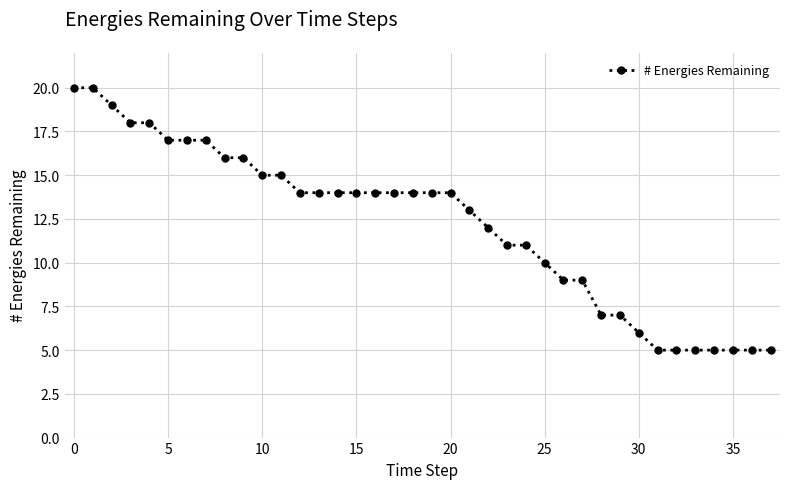

What is the value of the 3rd point from the left?

19